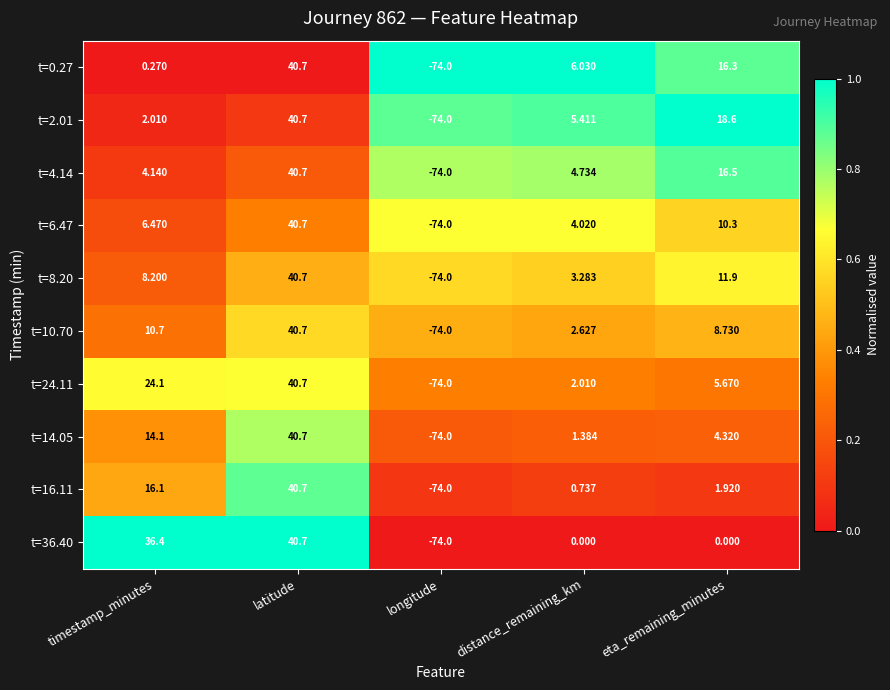

What is the greatest value displayed?

40.7